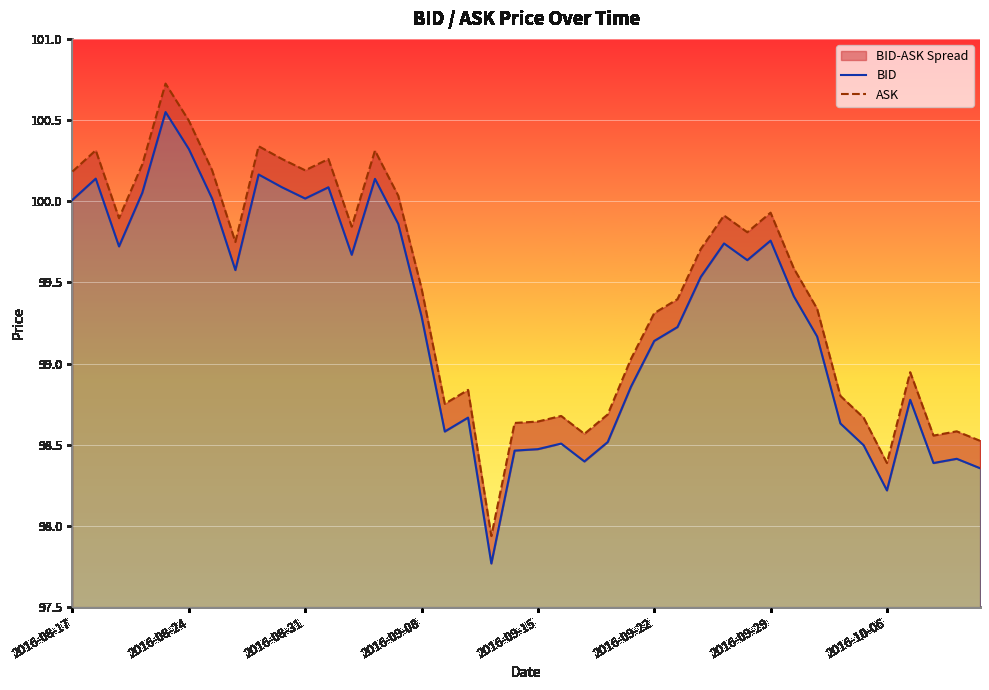

What is the difference between the ASK values at 23 and 10?

1.5